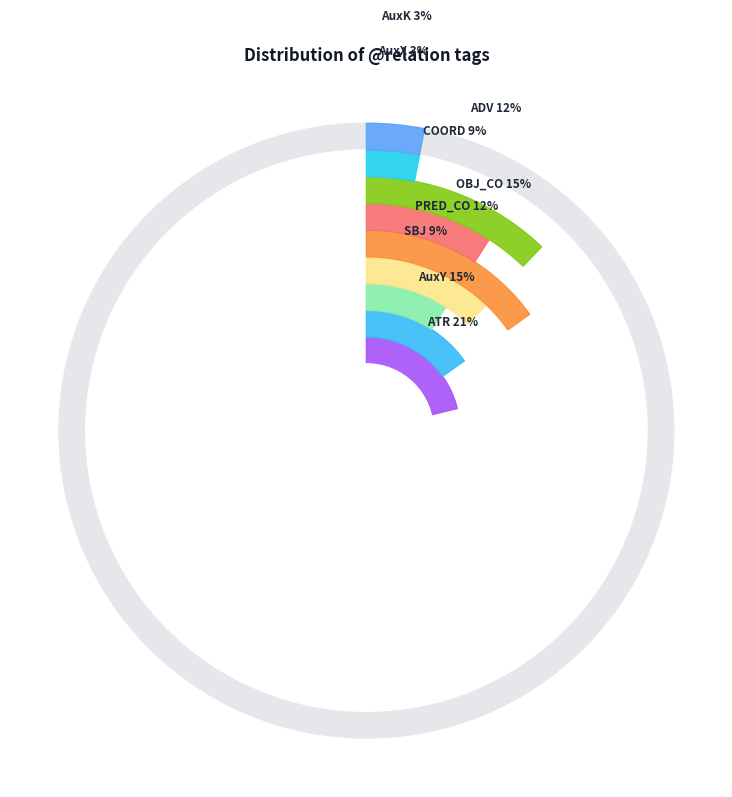

To the nearest percent, what is the difference between the largest and smallest slice percentages?

18%